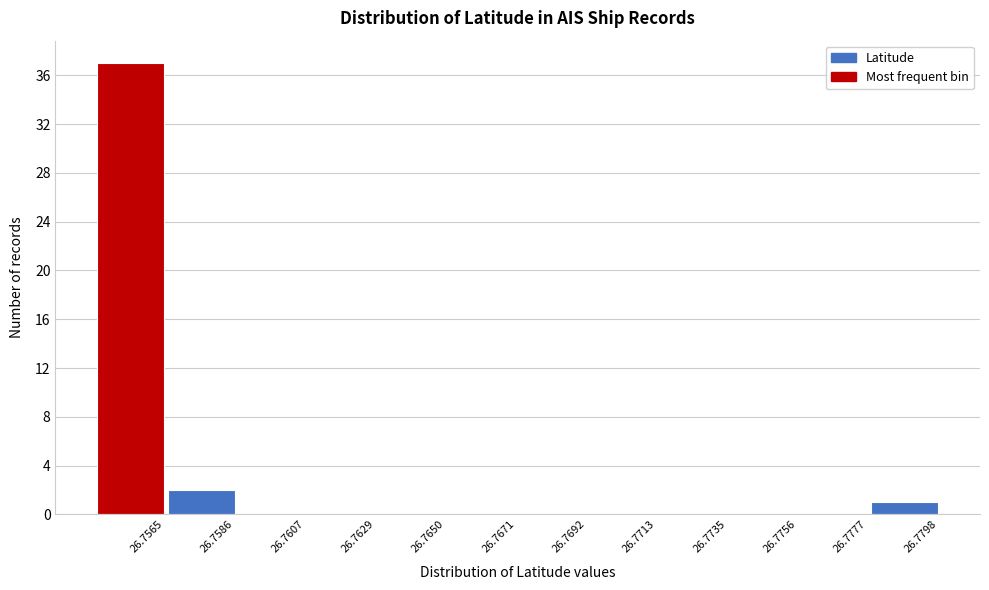

Reading left to right, list all the values displayed in this chart.

26.7565=37	26.7586=2	26.7607=0	26.7629=0	26.7650=0	26.7671=0	26.7692=0	26.7713=0	26.7735=0	26.7756=0	26.7777=0	26.7798=1